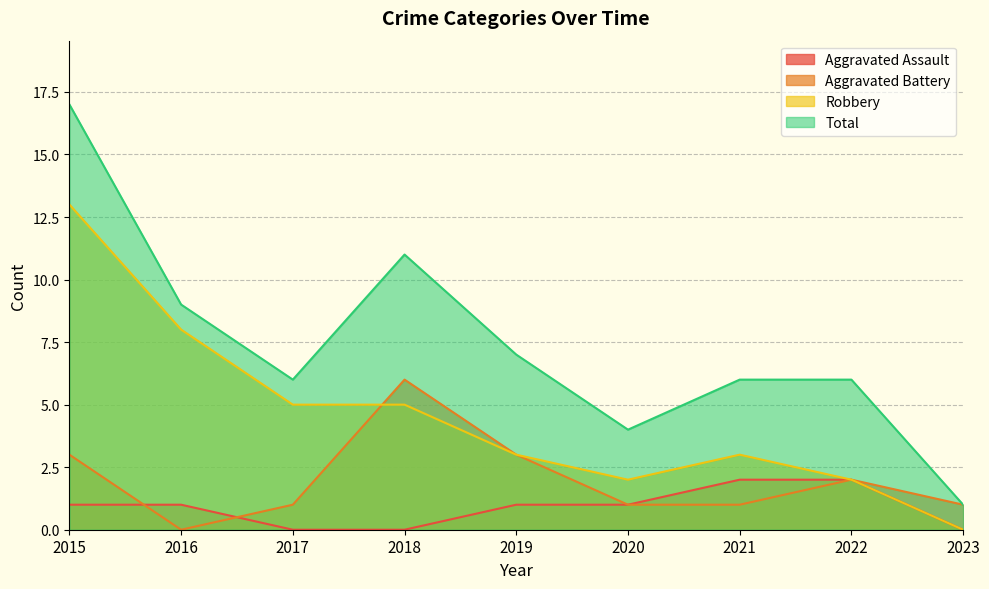

Is the value of Aggravated Battery at 2020 greater than the value of Aggravated Assault at 2021?

No